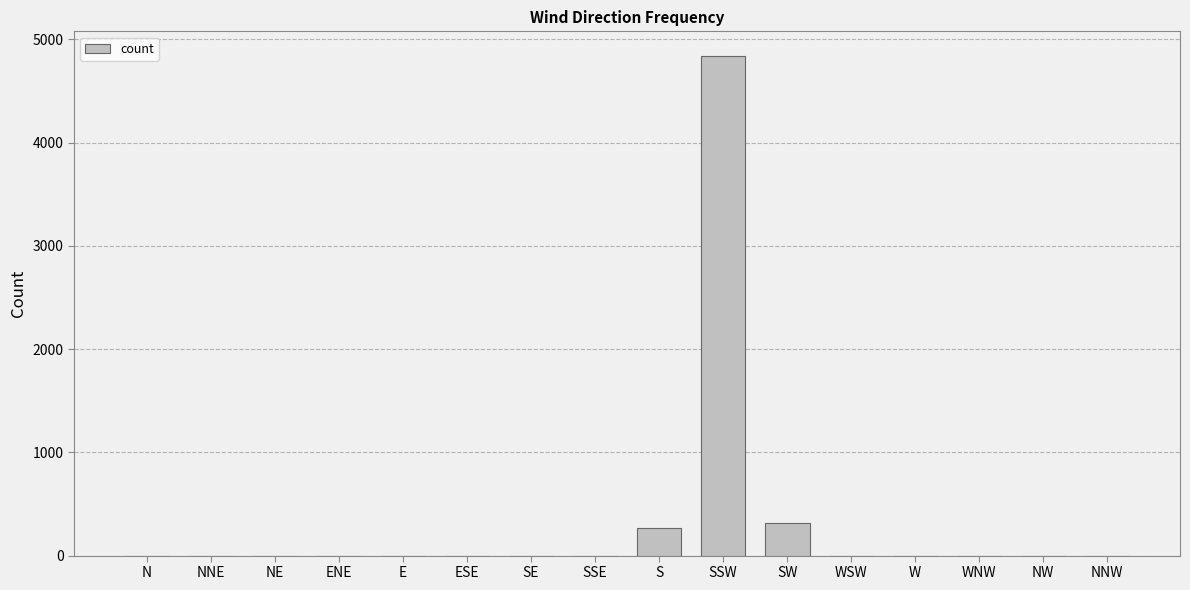

At which label is the value closest to 2418?

SW